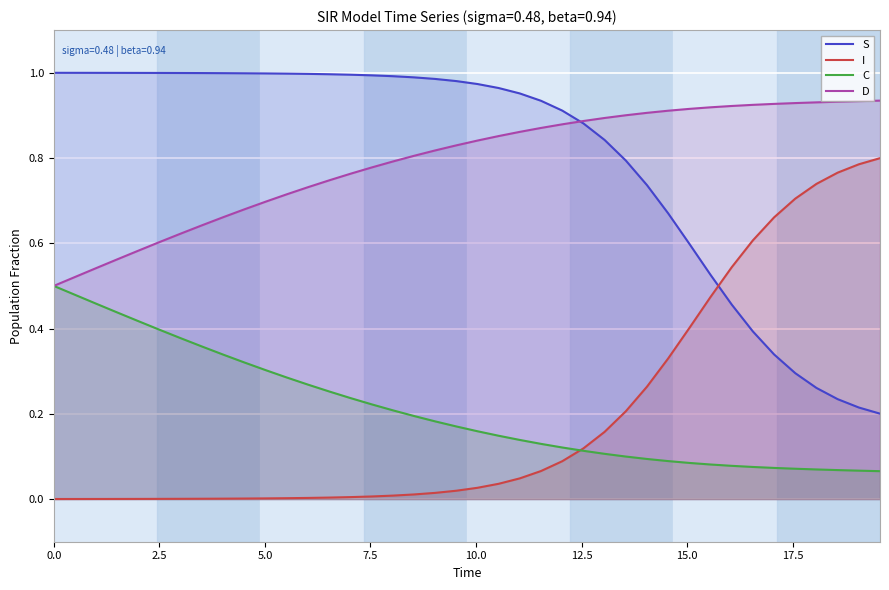

True or false: I and S cross at least once.

True